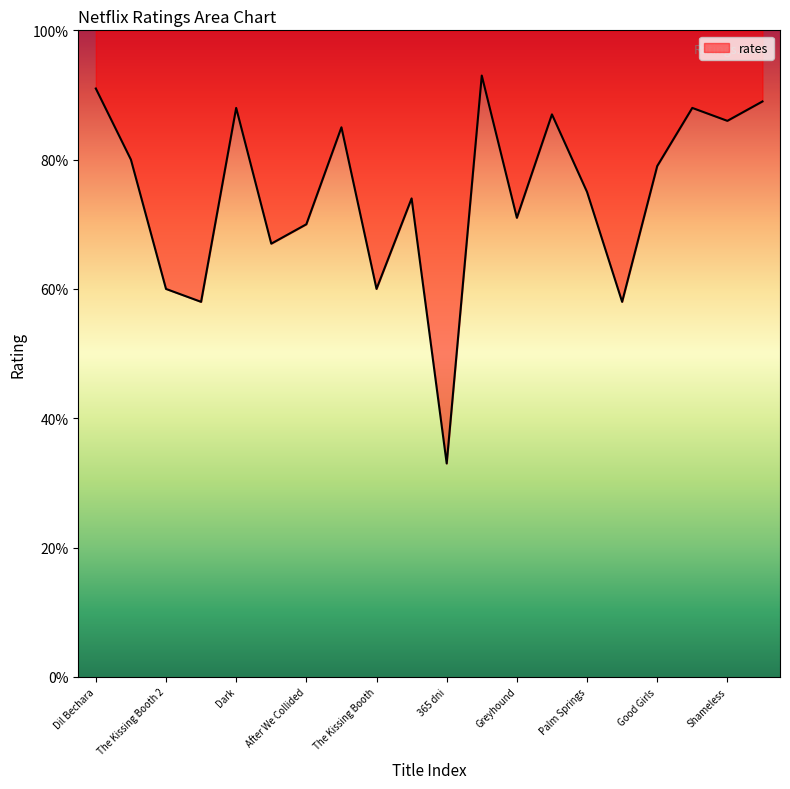

Does the chart have visible grid lines?

No